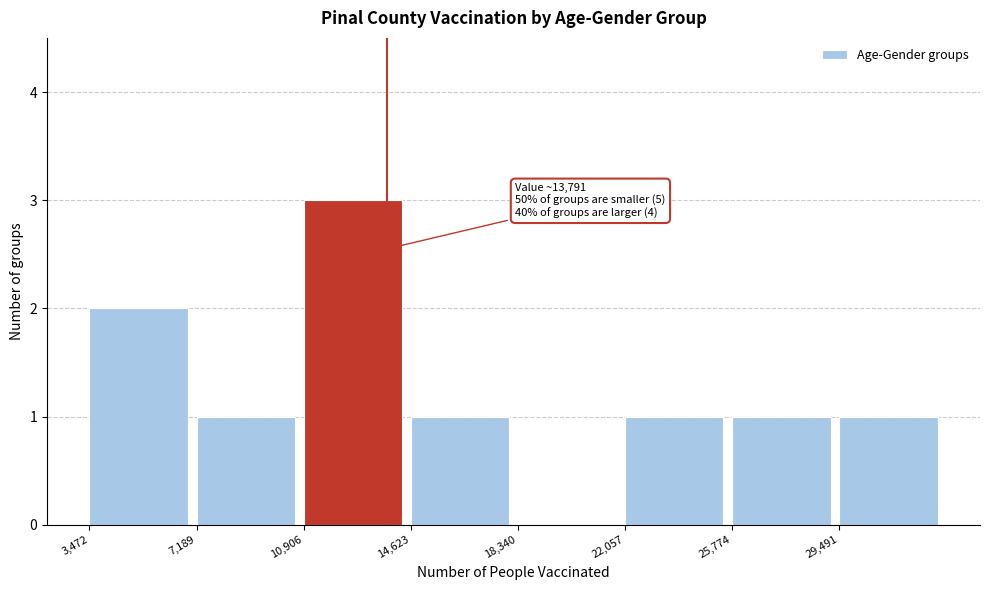

Which range on the x-axis has the tallest bar?

11000 to 14500